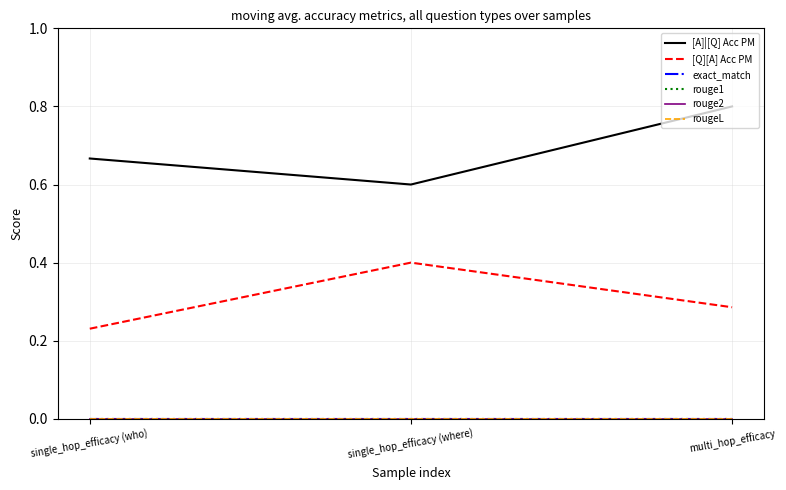

Rank the series by their maximum value, from highest to lowest.

[A]|[Q] Acc PM, [Q][A] Acc PM, exact_match, rouge1, rouge2, rougeL